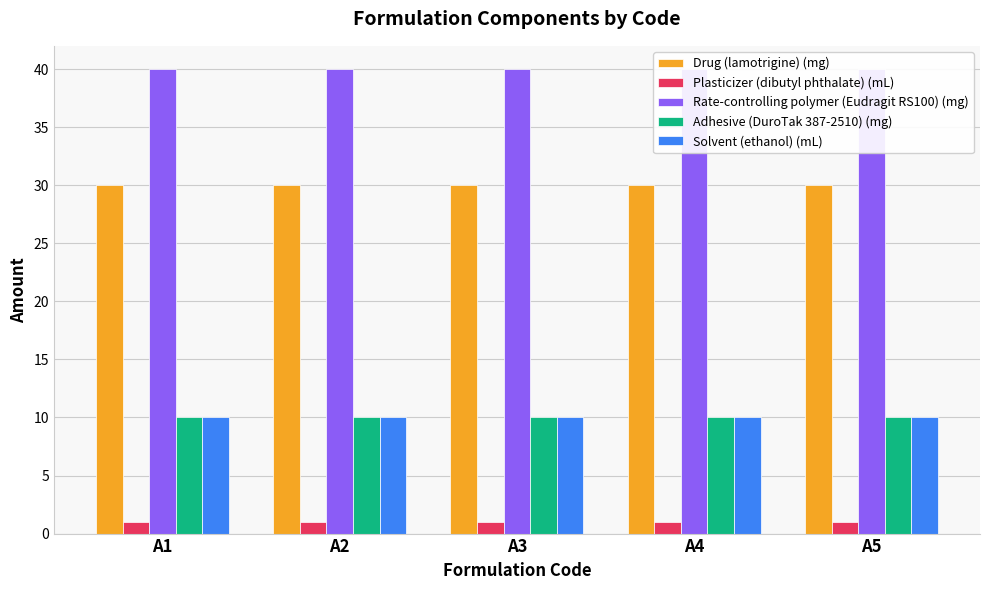

Are the bars horizontal?

No